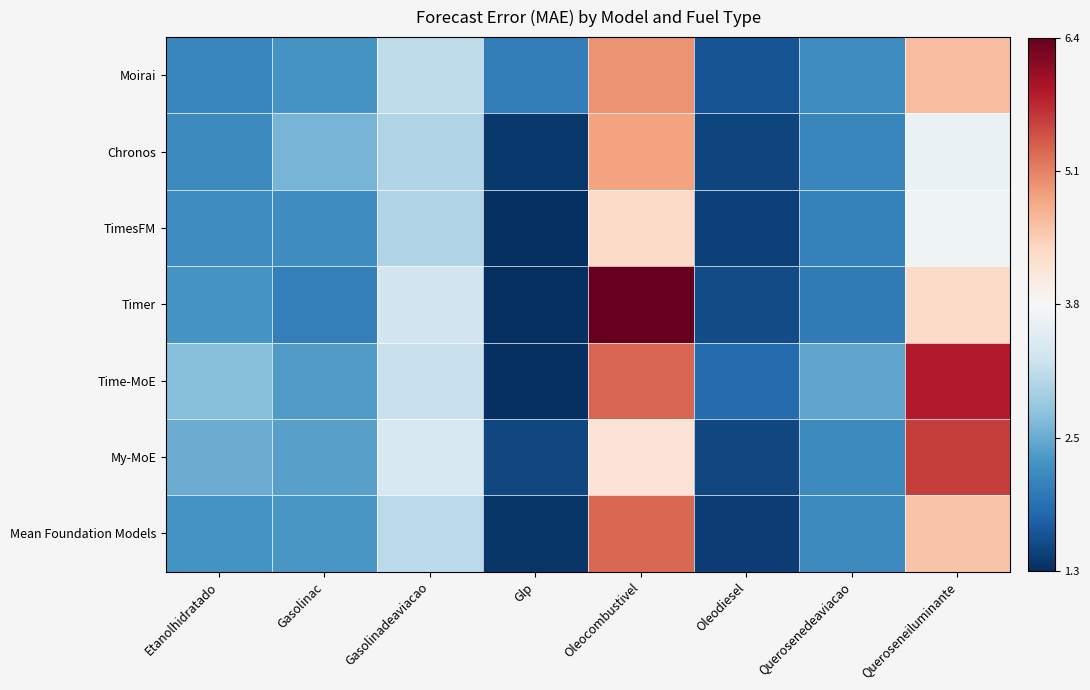

At which category is the sum across all series the highest?

Oleocombustivel